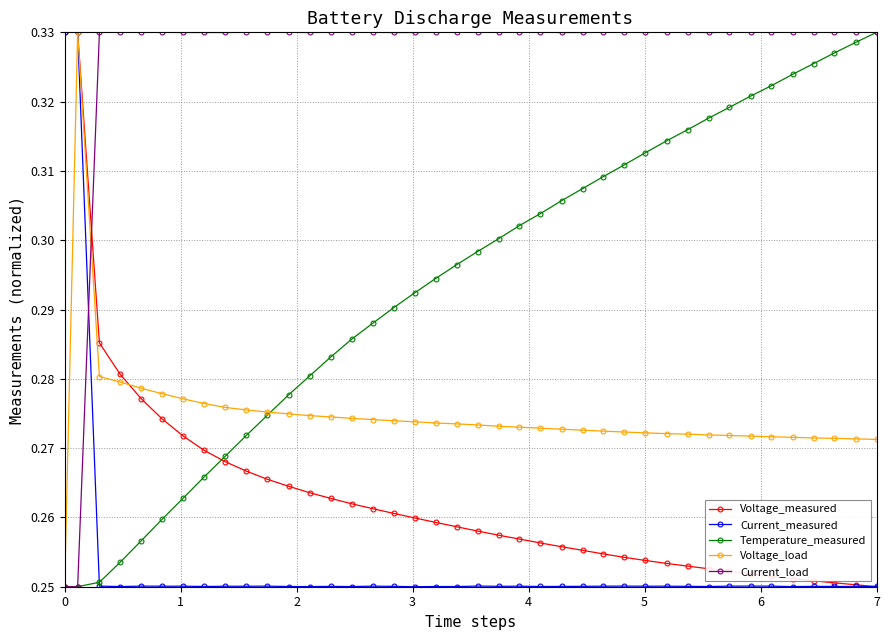

Which series has the largest total across all categories?

Current_load